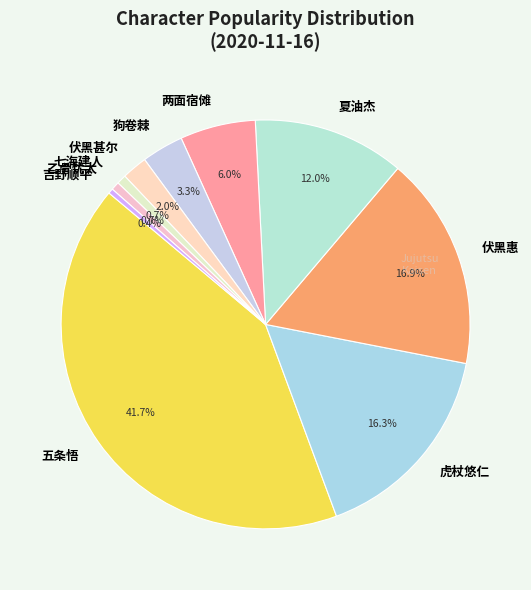

Which slice is the largest?

五条悟